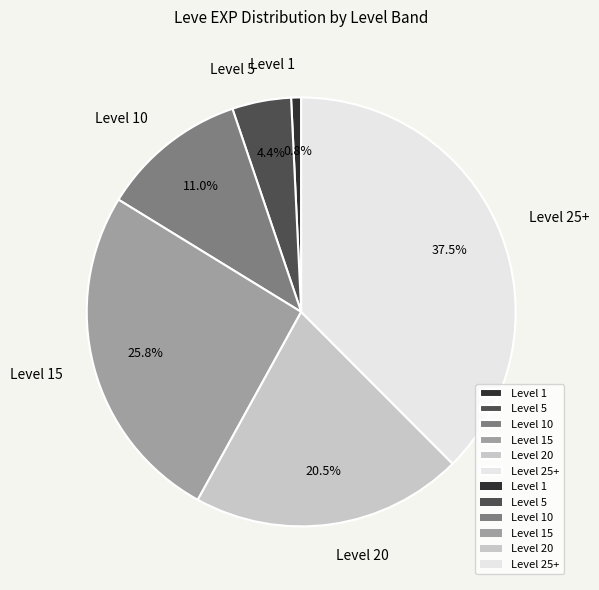

Which category has the smallest portion of the pie?

Level 1